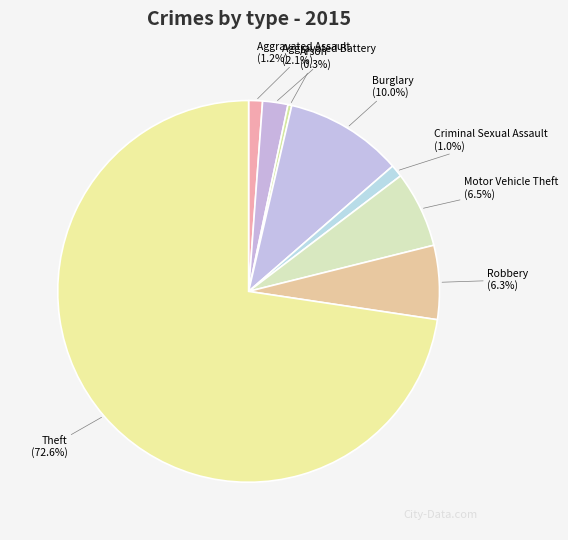

Which has a higher value, Robbery or Arson?

Robbery